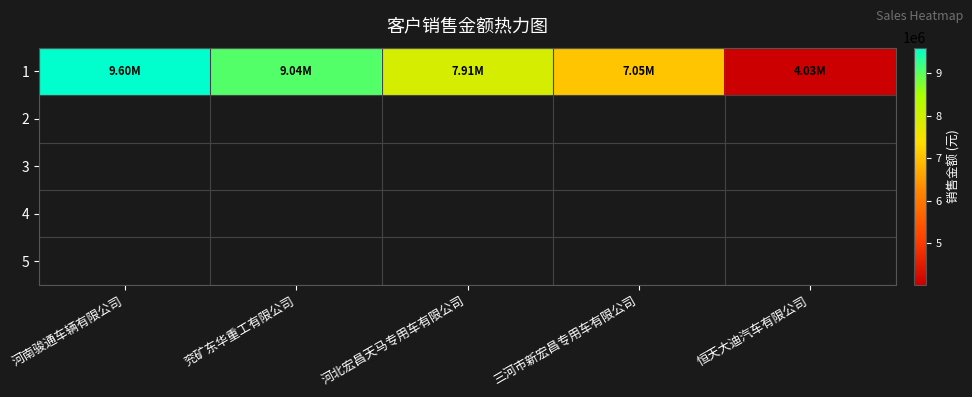

Approximately how many times larger is the value at 三河市新宏昌专用车有限公司 compared to 河南骏通车辆有限公司?

0.7